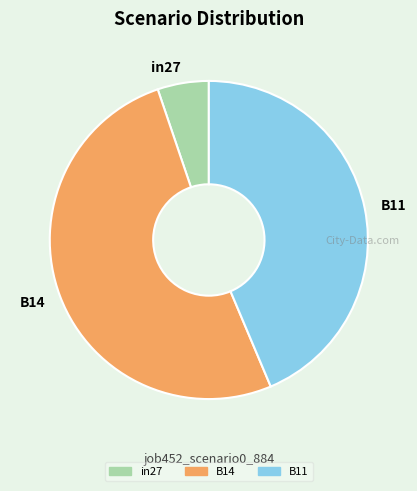

Count the number of slices in the pie.

3